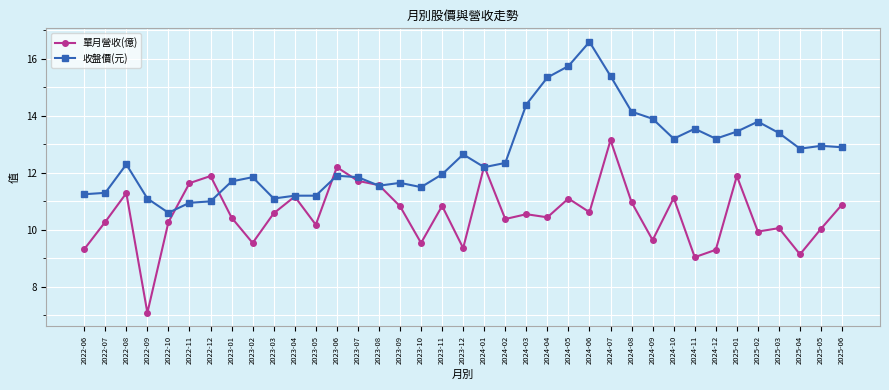

List the series in order of their overall mean, lowest first.

單月營收(億), 收盤價(元)